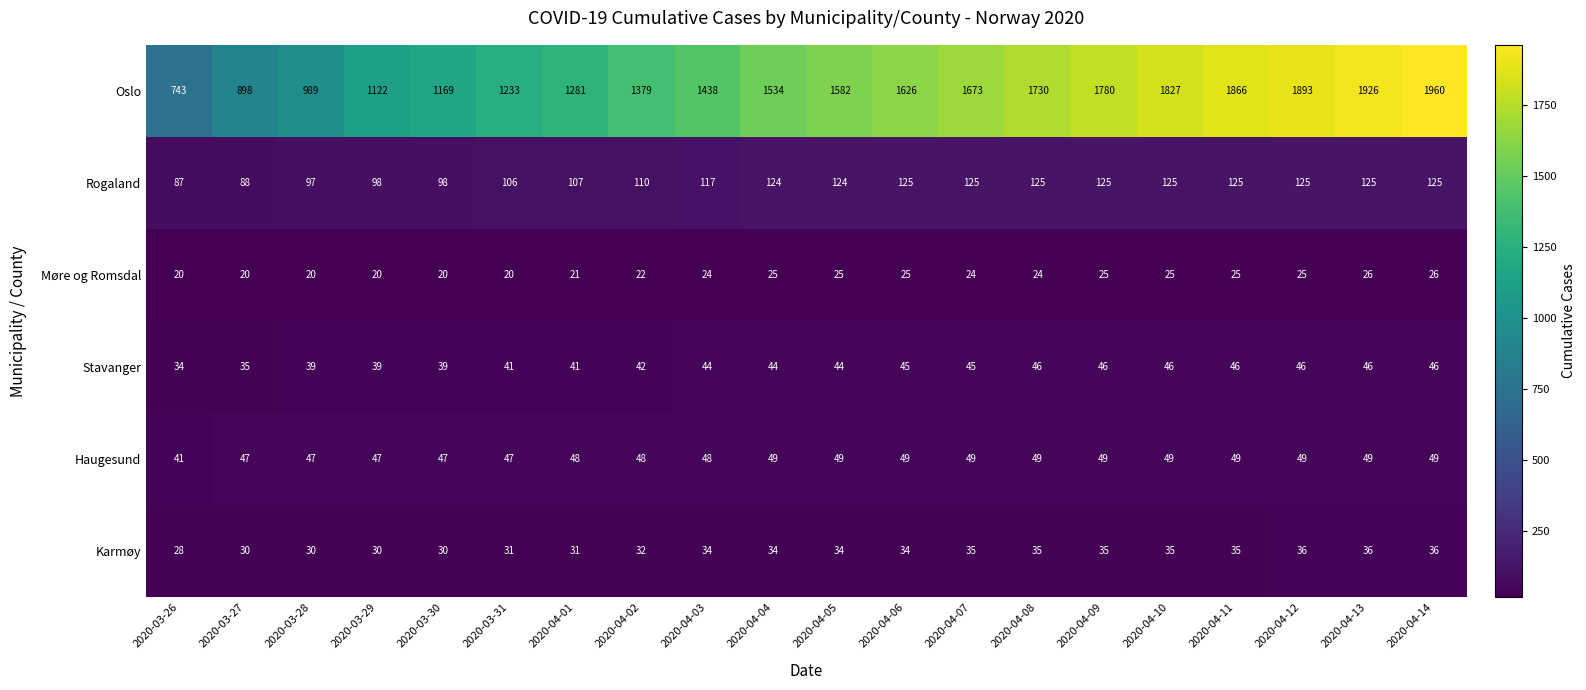

Which series has the largest range (max minus min)?

Oslo